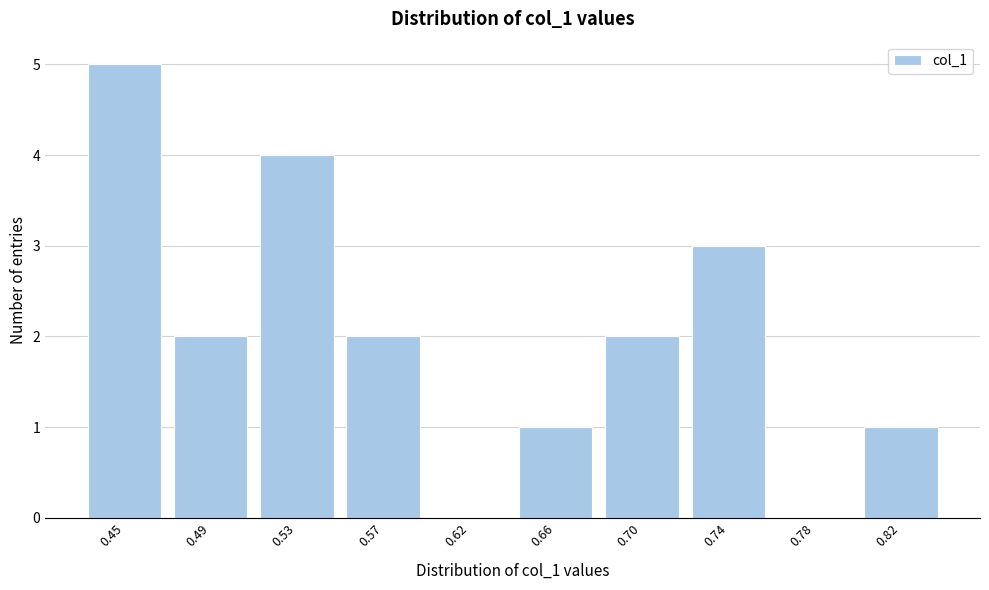

Reading left to right, extract all data points from this chart.

0.45=5	0.49=2	0.53=4	0.57=2	0.62=0	0.66=1	0.70=2	0.74=3	0.78=0	0.82=1